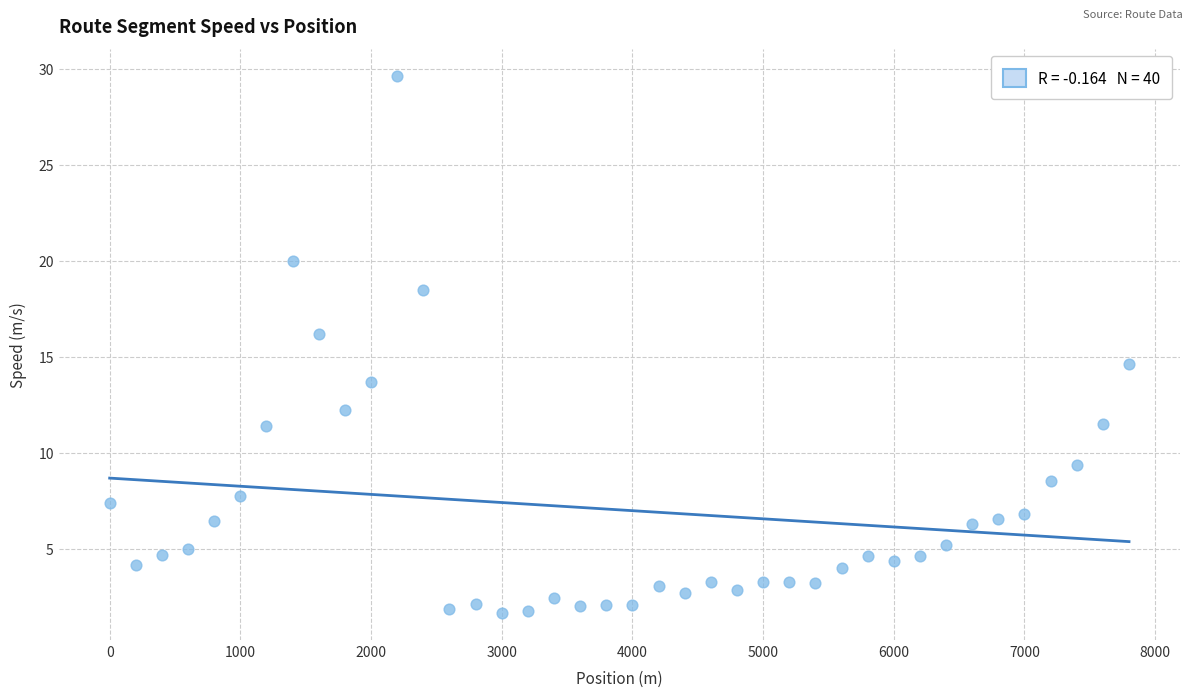

What is the range of Y values (max minus min)?

28.0